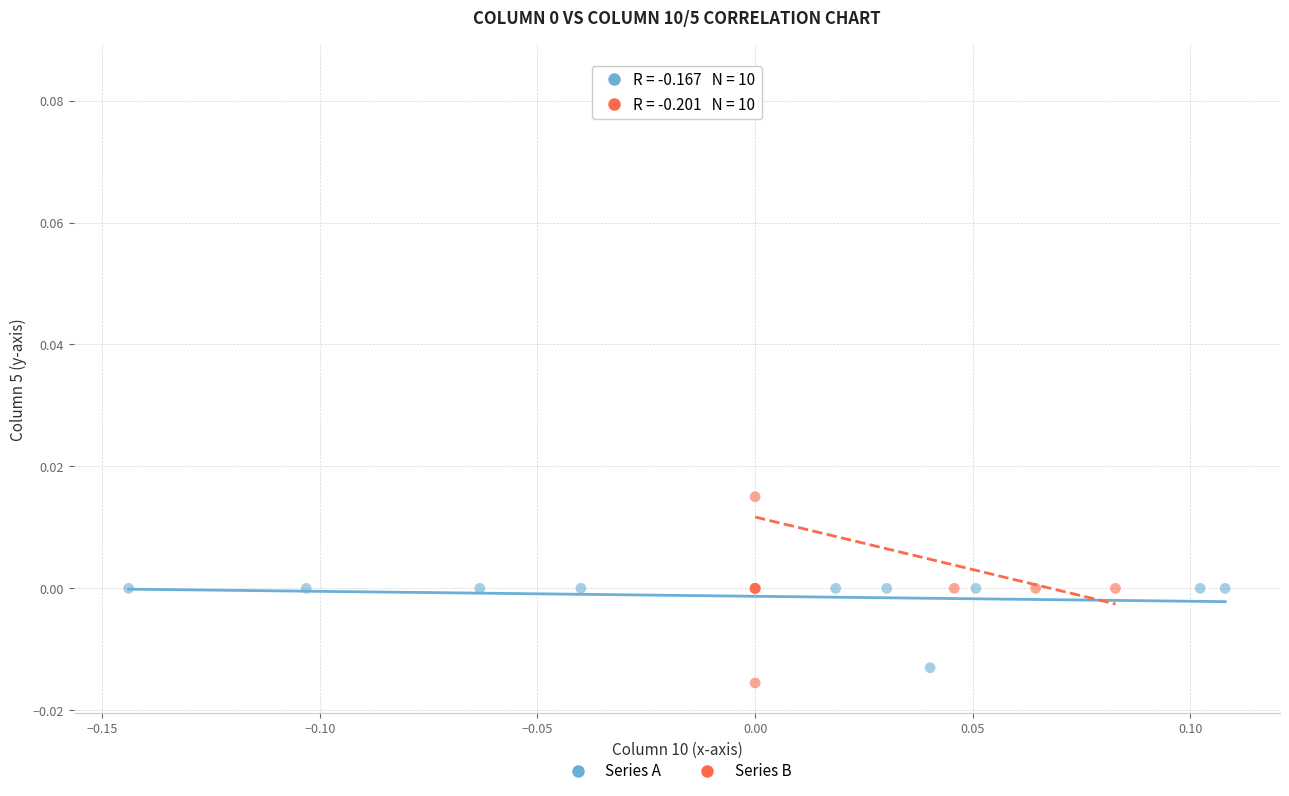

Which series has the widest spread of Y values?

Series B